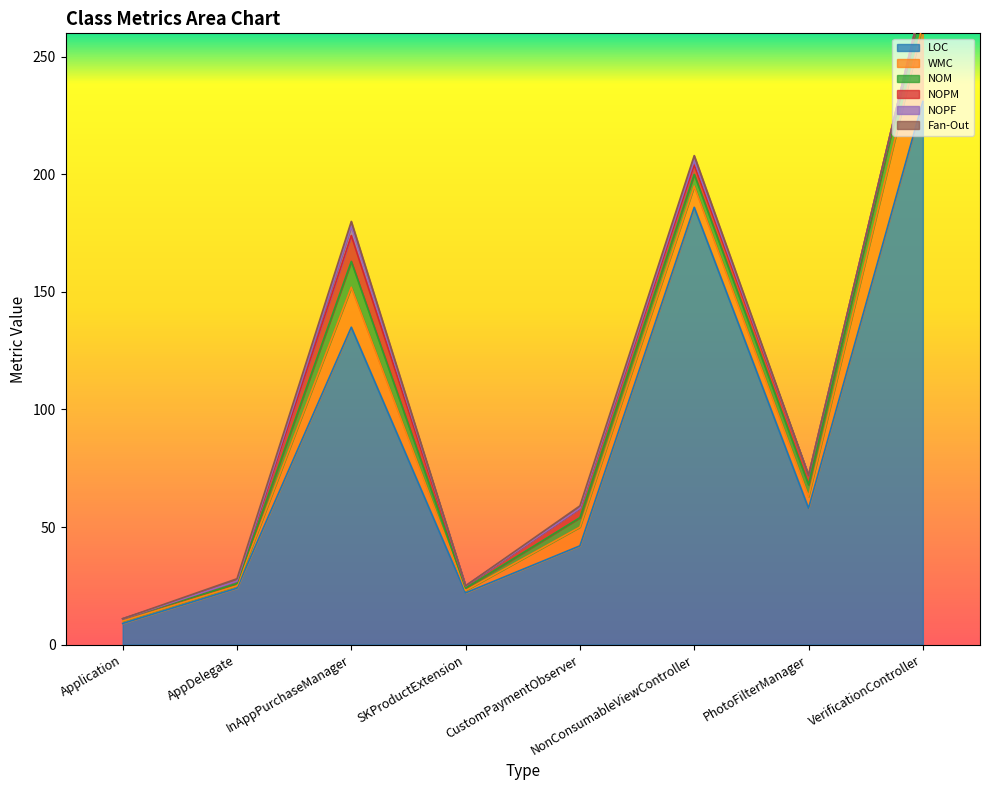

Is it true that NOPM equals 1 at SKProductExtension?

True